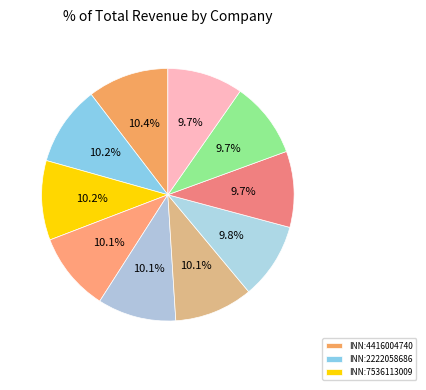

How many slices are in this pie chart?

10